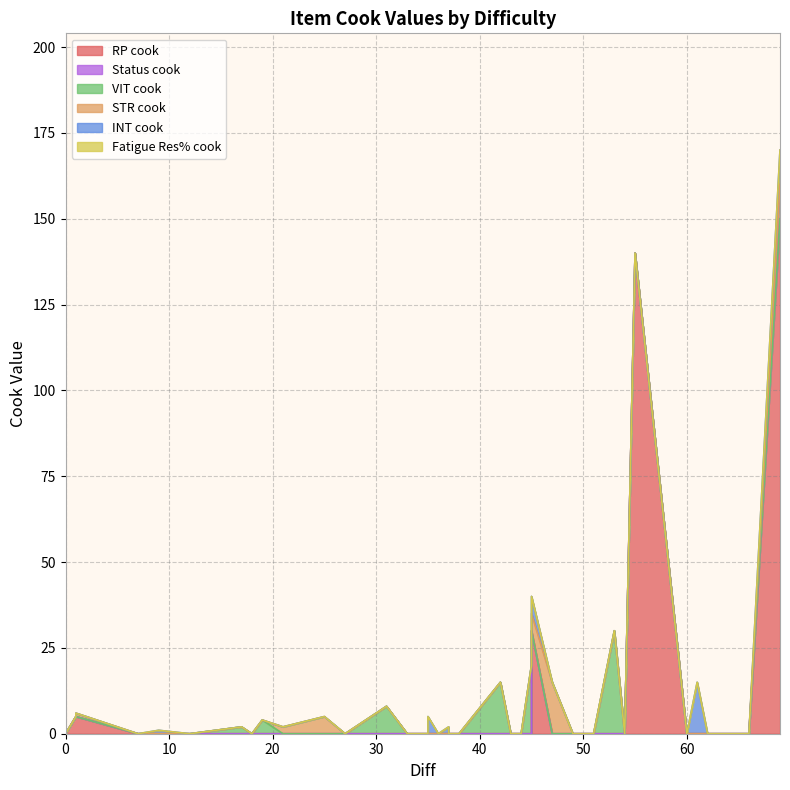

True or false: Fatigue Res% cook has a value of 0 at 19.

True